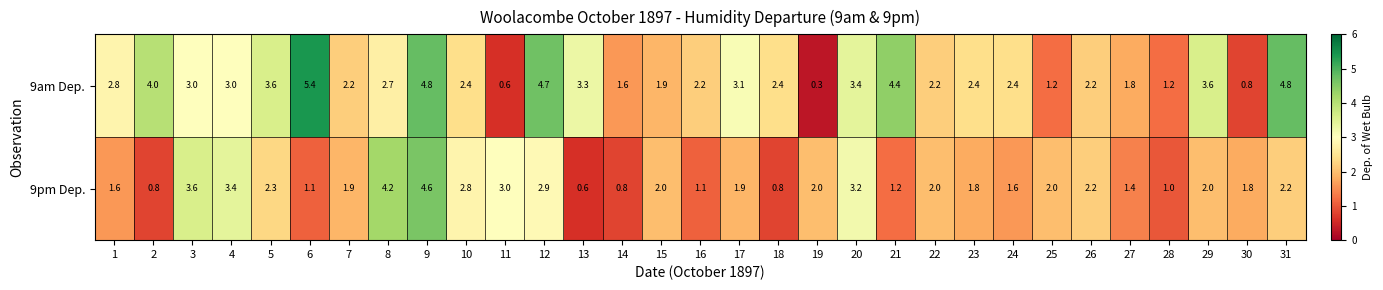

Rank the series by their average value, from lowest to highest.

9pm Dep., 9am Dep.